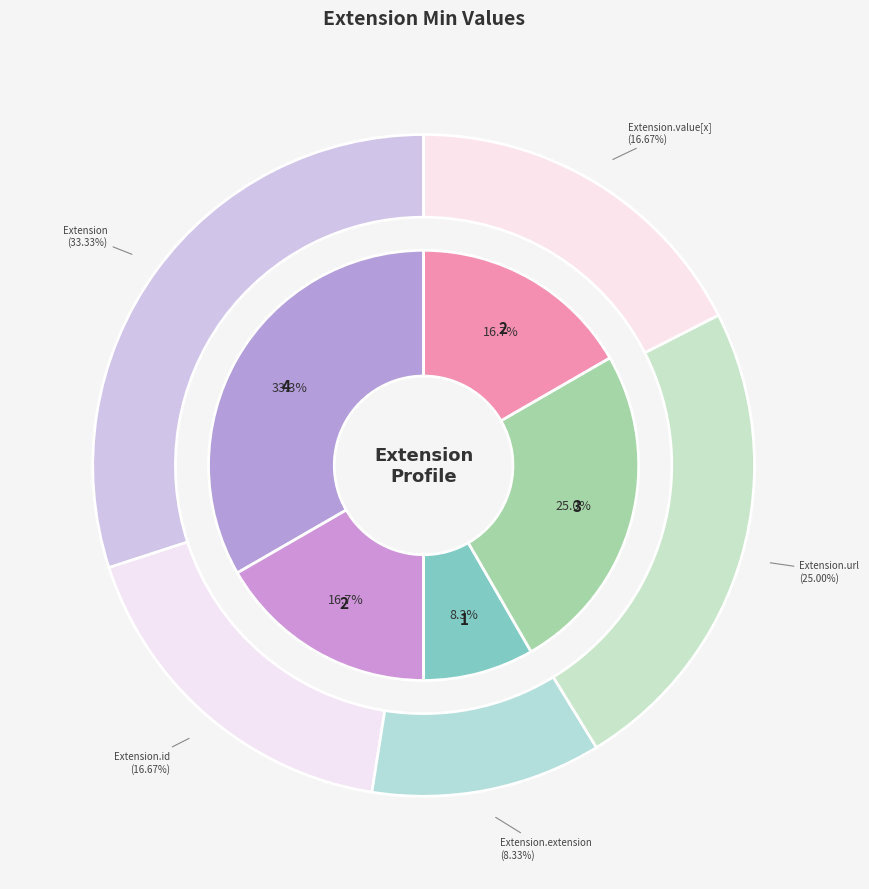

Does any single category account for the majority?

Yes